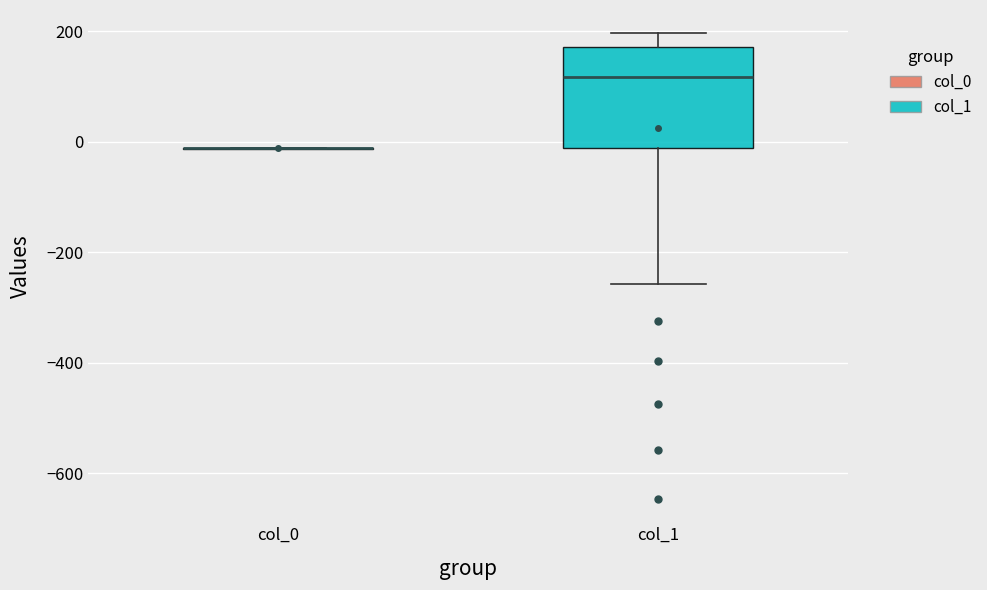

Reading left to right, read every box against the y-axis: the position of its median line, the range the box covers, and the ends of its whiskers. The values are not printed on the chart, so give them approximately, as read against the axis.

col_0: box collapsed to a line at -20, whiskers -20 to -20
col_1: median 120, box -20 to 180, whiskers -260 to 200